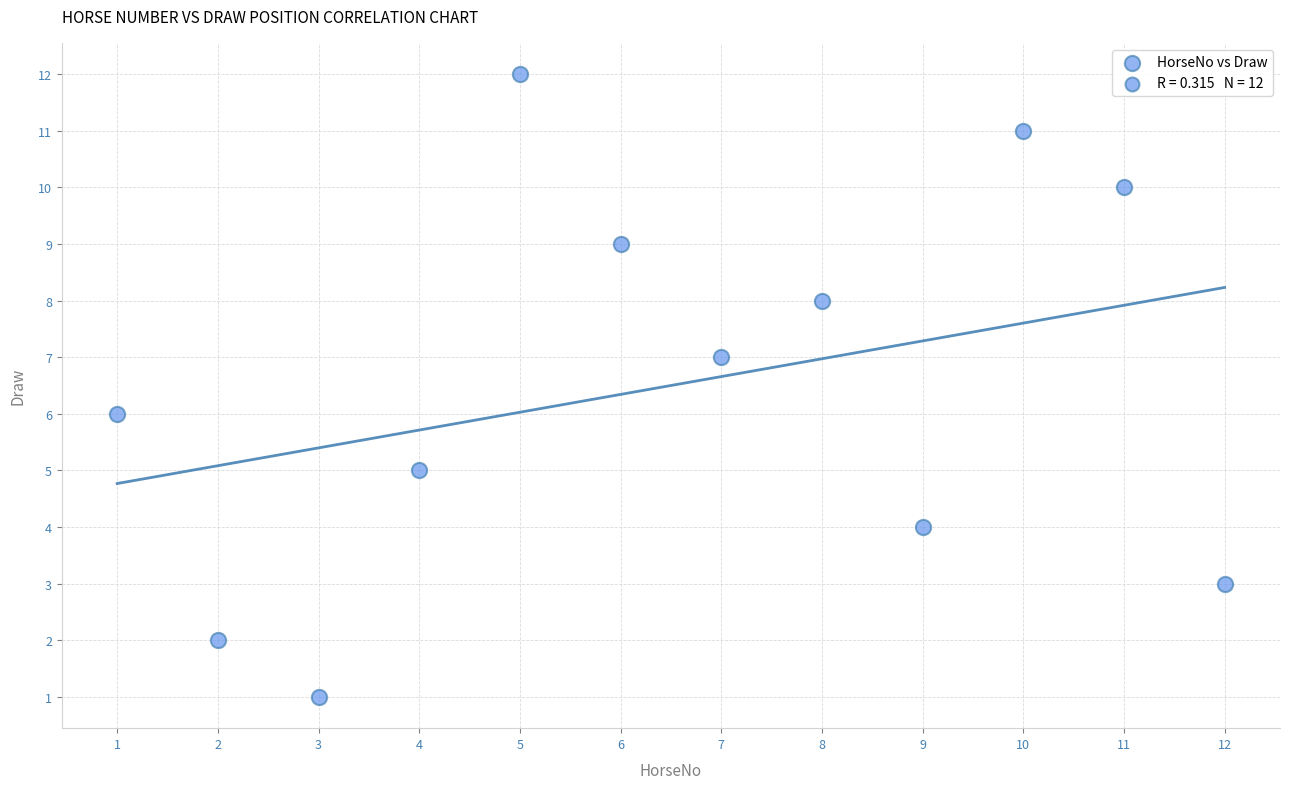

What is the range of Y values (max minus min)?

11